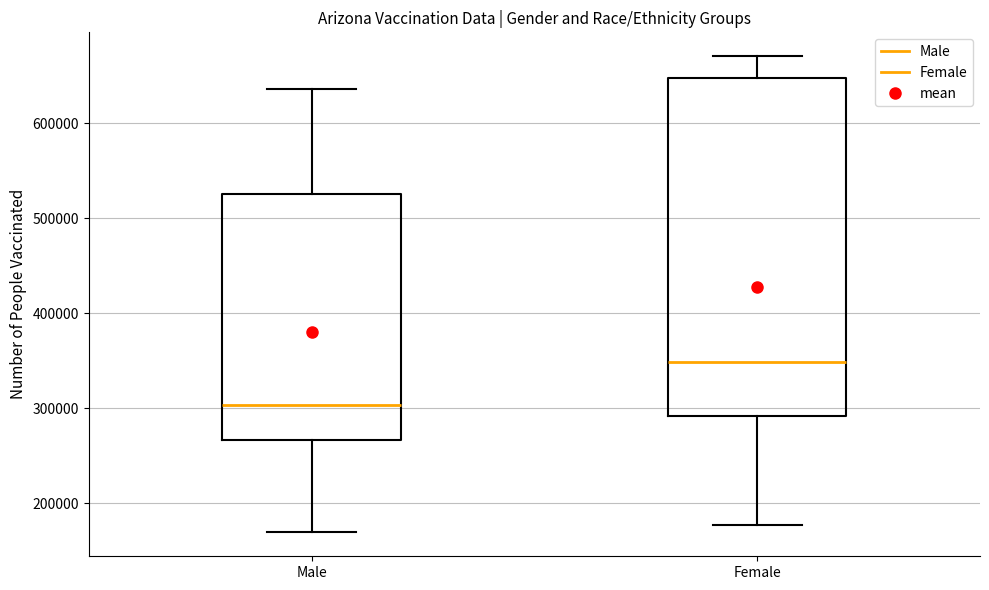

Reading left to right, transcribe this box plot: for each box, give where its median line is, the range the box spans, and where its two whiskers end, as read against the y-axis. The values are not printed on the chart, so give them approximately, as read against the axis.

Male: median 300000, box 270000 to 530000, whiskers 170000 to 640000
Female: median 350000, box 290000 to 650000, whiskers 180000 to 670000